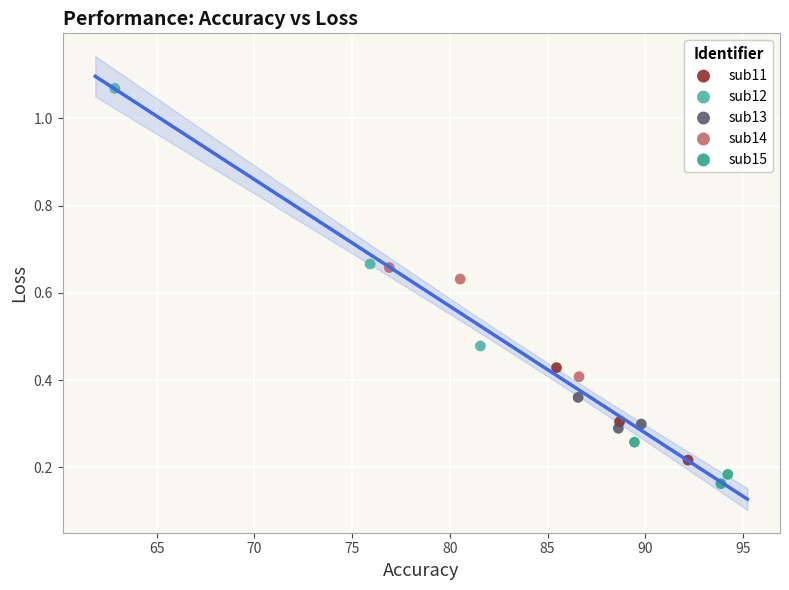

Which series has the largest Y range (max minus min)?

sub12